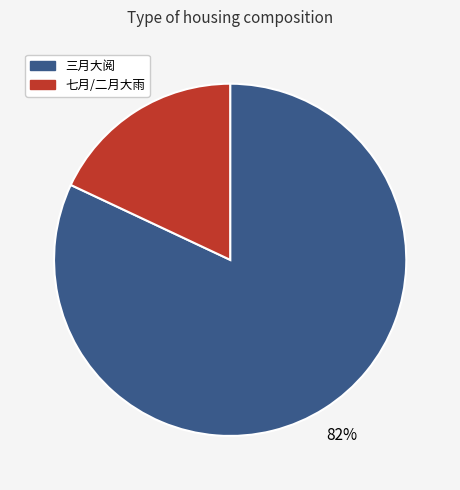

How many slices are in this pie chart?

2